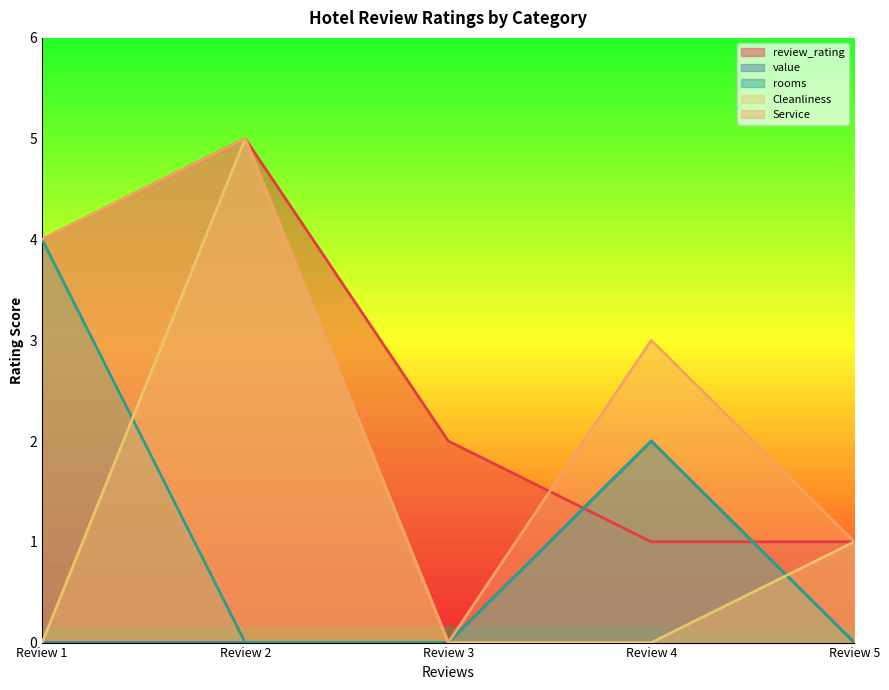

How many lines are shown in the chart?

5